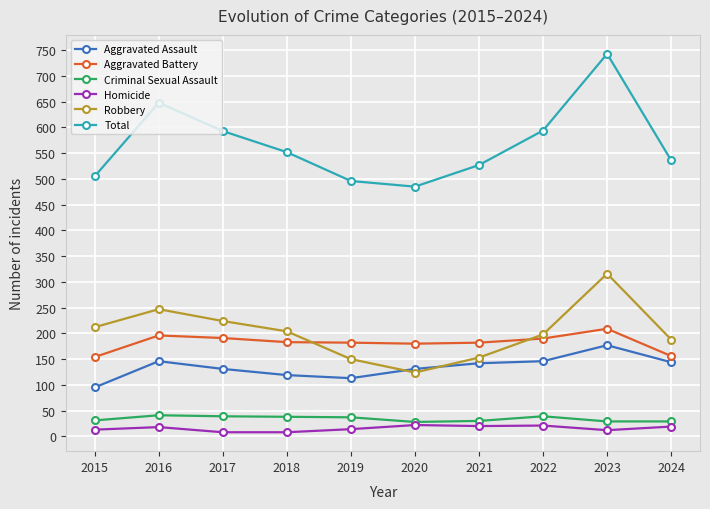

How many interior local peaks does the Robbery series have?

2